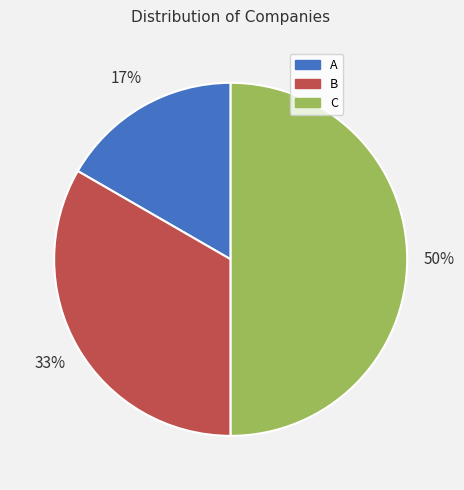

Do C and A together represent more than half of the pie?

Yes